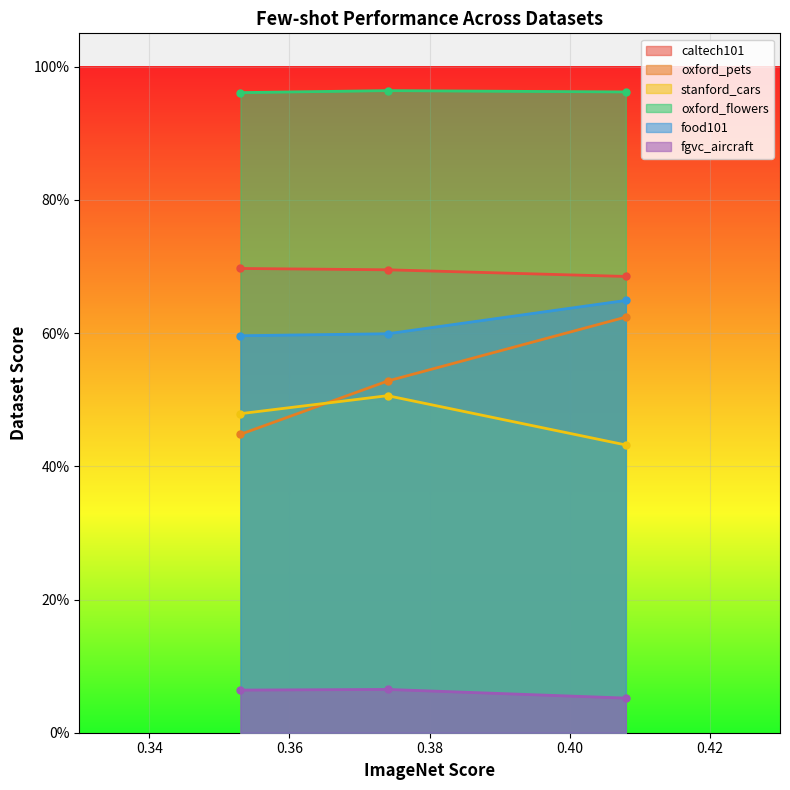

What are all the series names shown in the legend?

caltech101, oxford_pets, stanford_cars, oxford_flowers, food101, fgvc_aircraft